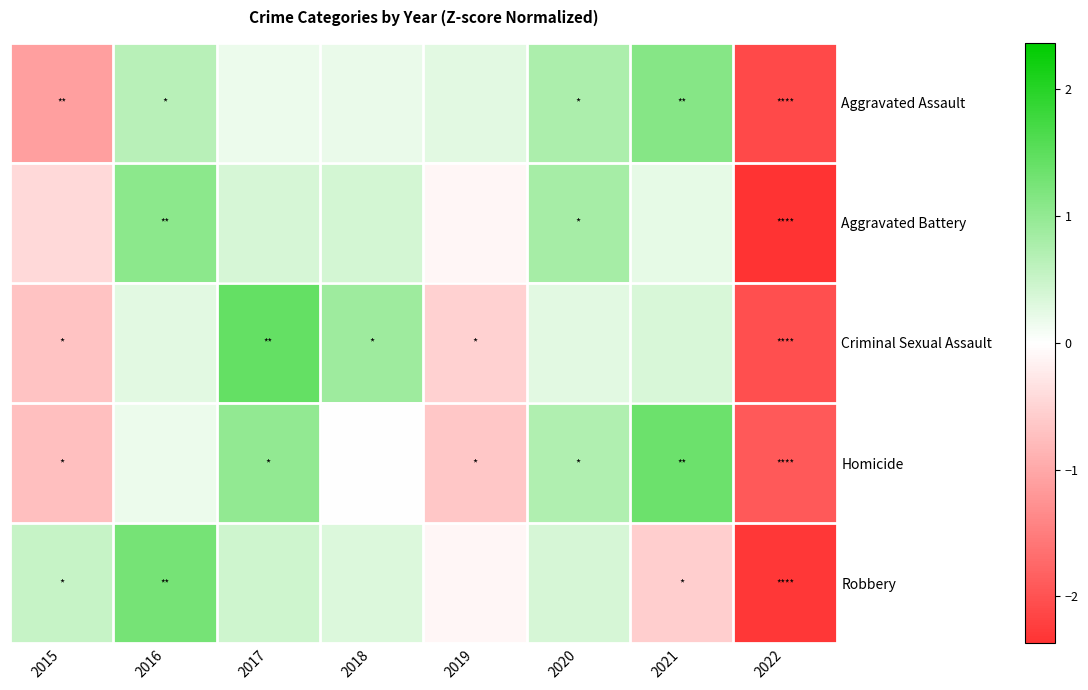

Which has a higher value, 2018 or 2021?

2021